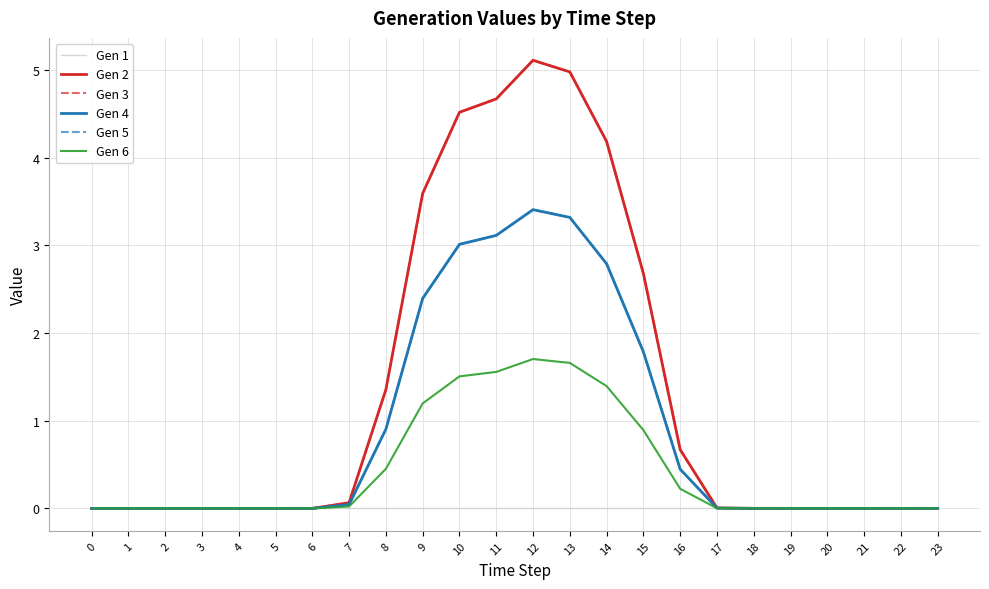

What is the difference between the maximum and minimum values in the Gen 2 series?

5.1